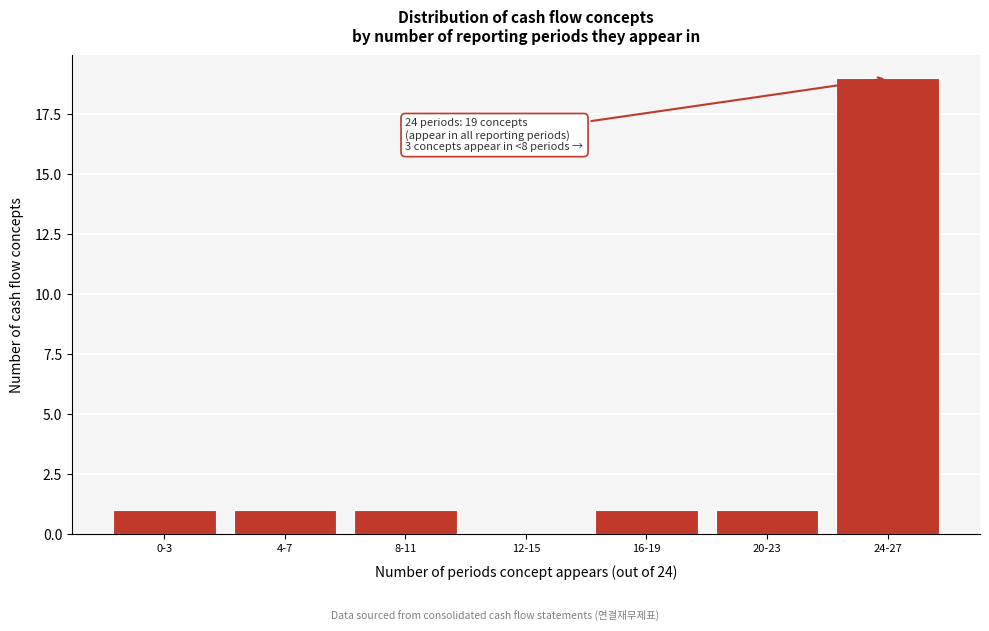

Reading left to right, list all the values displayed in this chart.

0-3=1	4-7=1	8-11=1	12-15=0	16-19=1	20-23=1	24-27=19